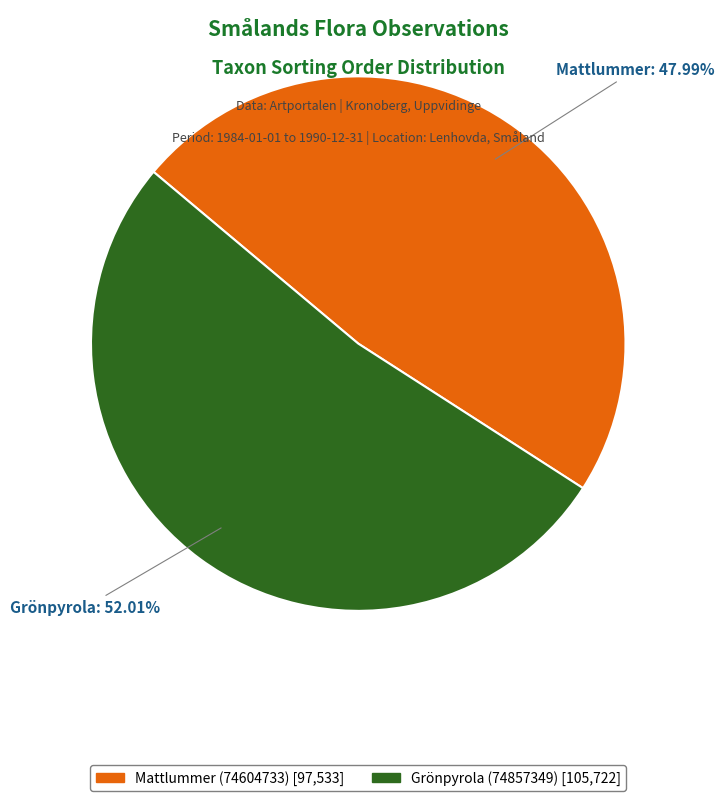

Combined, do Mattlummer (74604733) and Grönpyrola (74857349) account for over 50%?

Yes